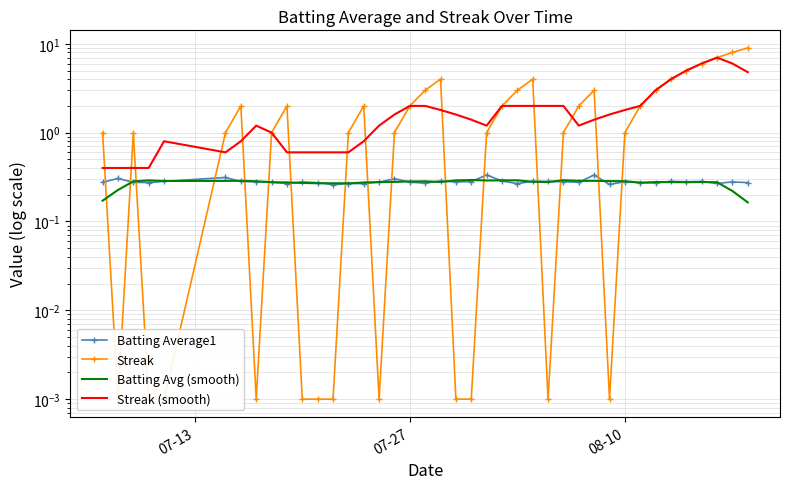

At how many categories does at least one series exceed 2?

17